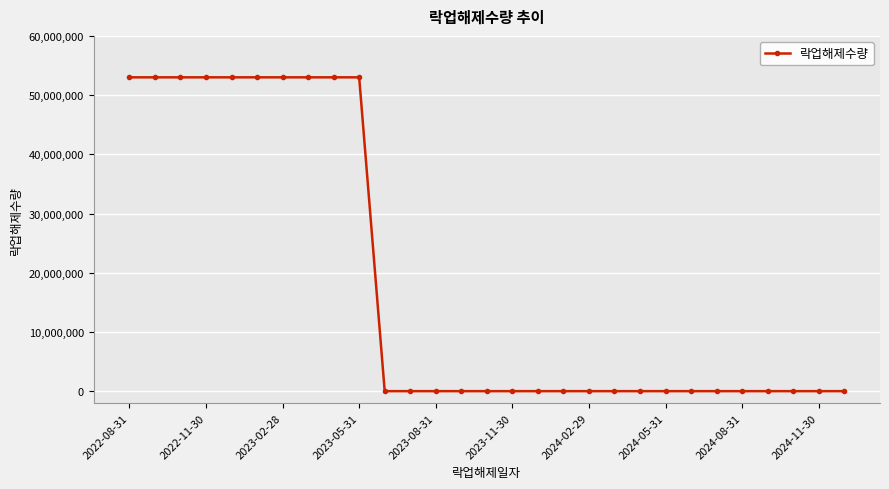

What is the difference between the maximum and minimum values?

53000000